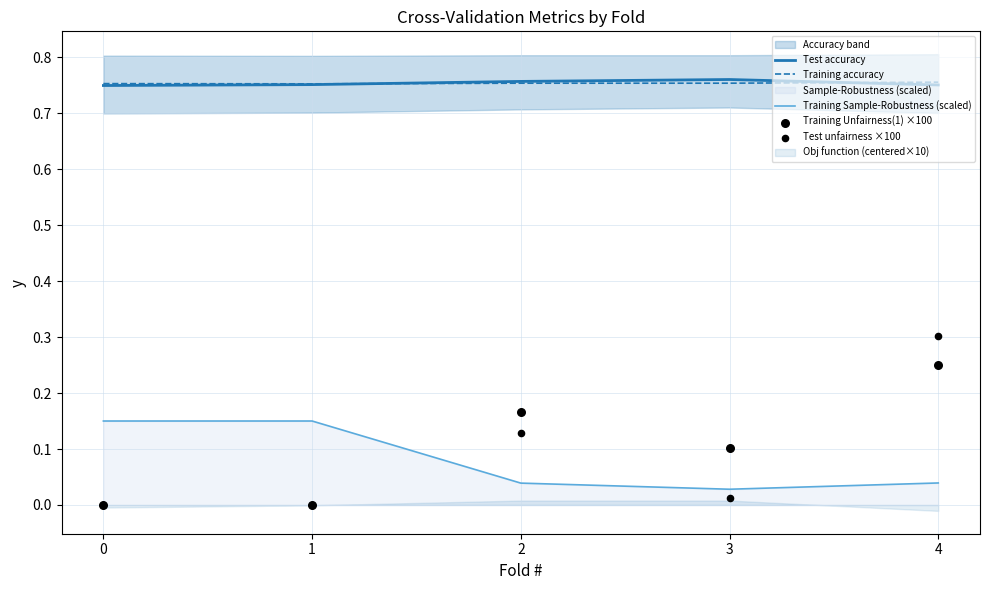

At which category is the sum across all series the highest?

4